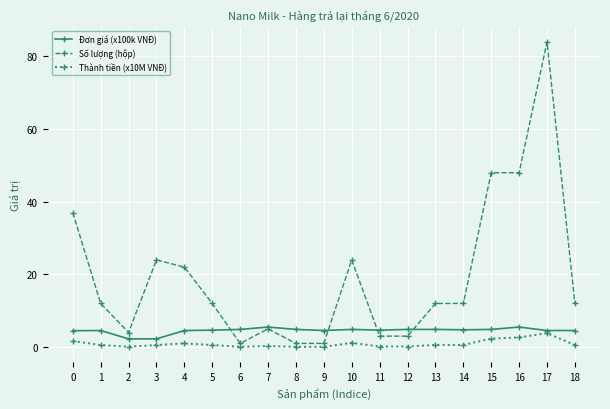

True or false: Thành tiền (x10M VNĐ) has more than 0 interior local peaks.

True